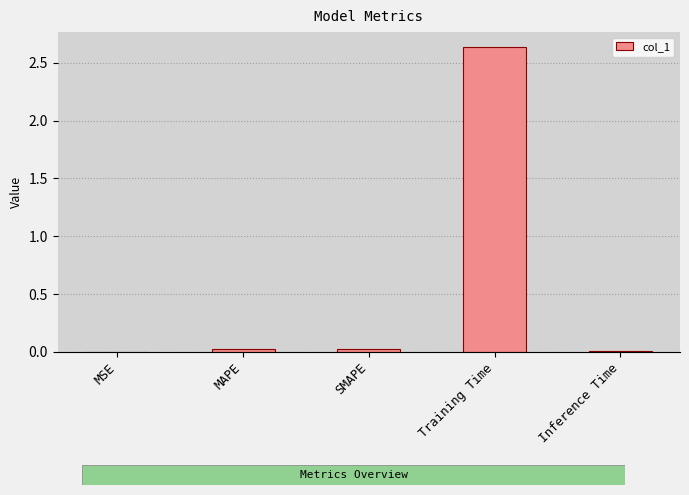

What is the sum of all values?

2.7